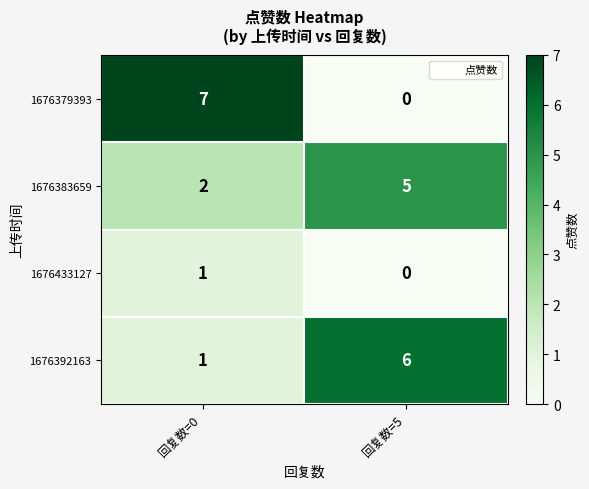

Which label corresponds to the largest value in the chart?

回复数=0